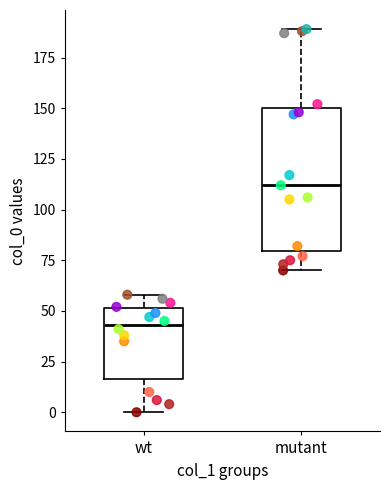

Which box has the highest median line?

mutant